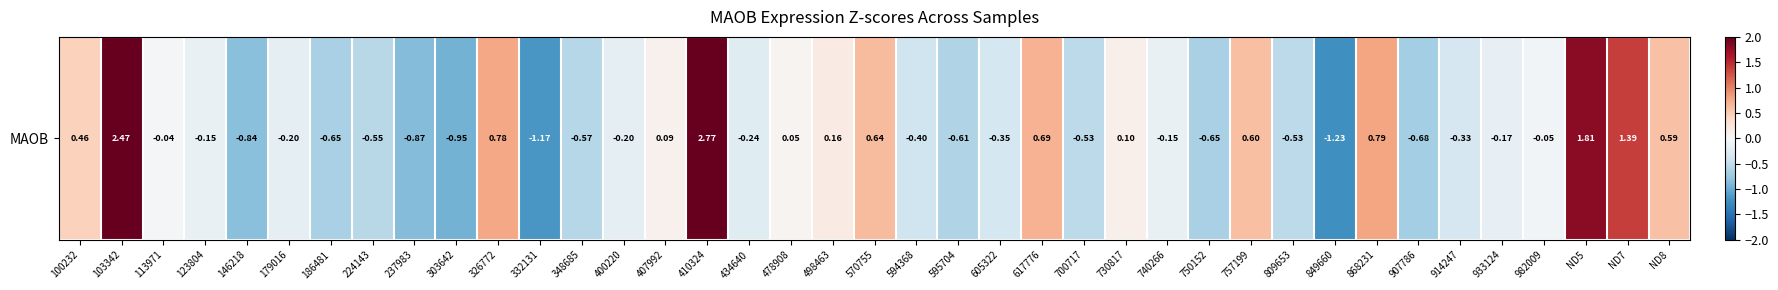

Reading left to right, transcribe all the data shown in this chart.

100232=0.5	103342=2.5	113971=-0.0	123804=-0.2	146218=-0.8	179016=-0.2	186481=-0.7	224143=-0.5	237983=-0.9	303642=-0.9	326772=0.8	332131=-1.2	348685=-0.6	400220=-0.2	407992=0.1	410324=2.8	434640=-0.2	478908=0.0	498463=0.2	570755=0.6	594368=-0.4	595704=-0.6	605322=-0.3	617776=0.7	700717=-0.5	730817=0.1	740266=-0.2	750152=-0.7	757199=0.6	809653=-0.5	849660=-1.2	868231=0.8	907786=-0.7	914247=-0.3	933124=-0.2	982009=-0.1	ND5=1.8	ND7=1.4	ND8=0.6